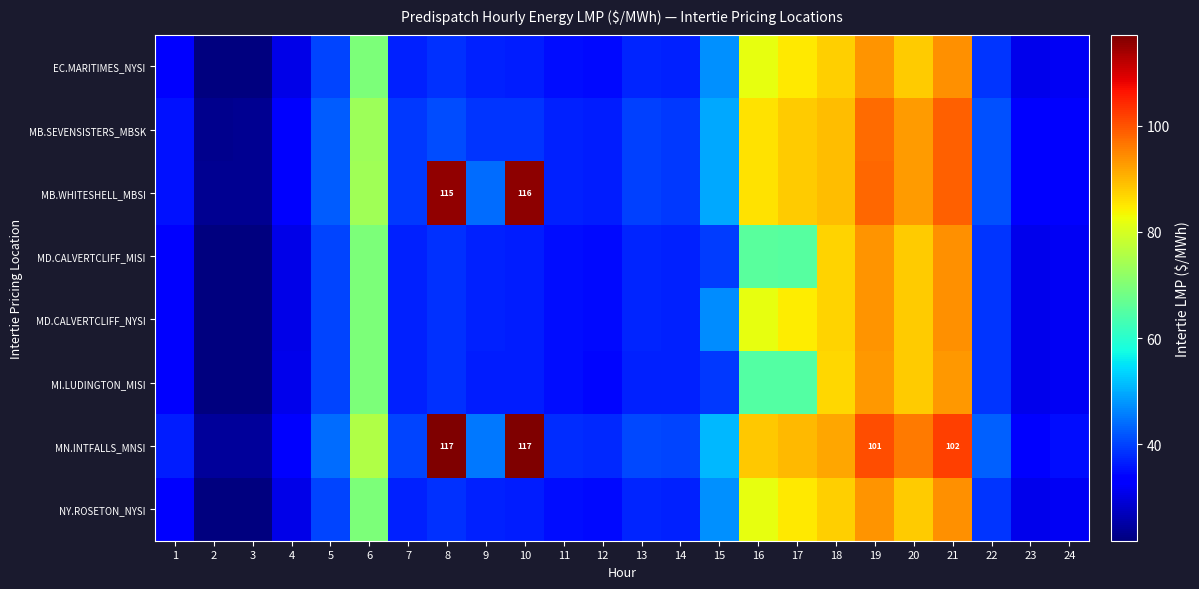

At how many categories does at least one series exceed 93?

5